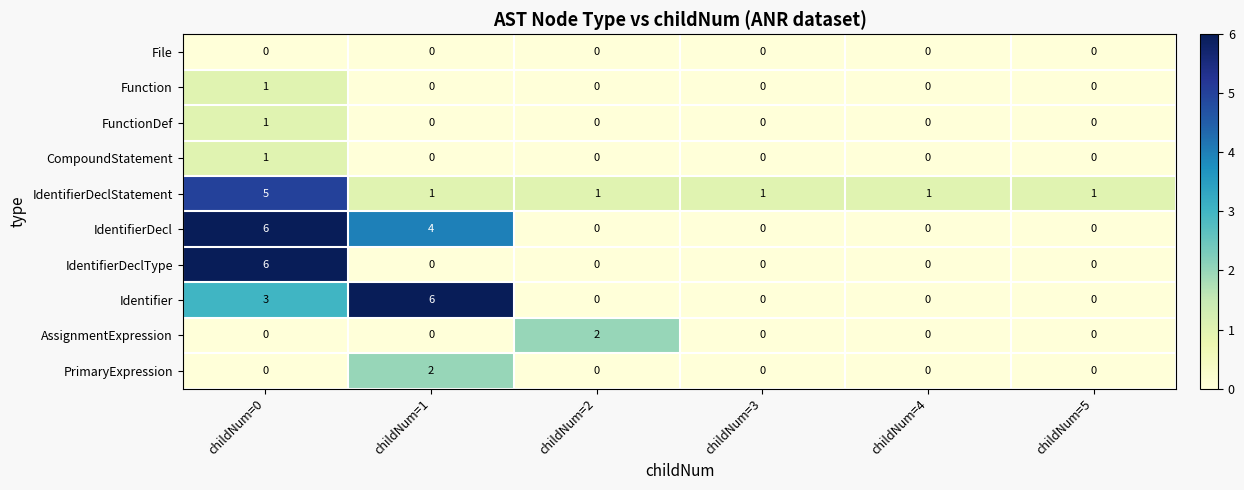

What is the maximum value shown in the chart?

6